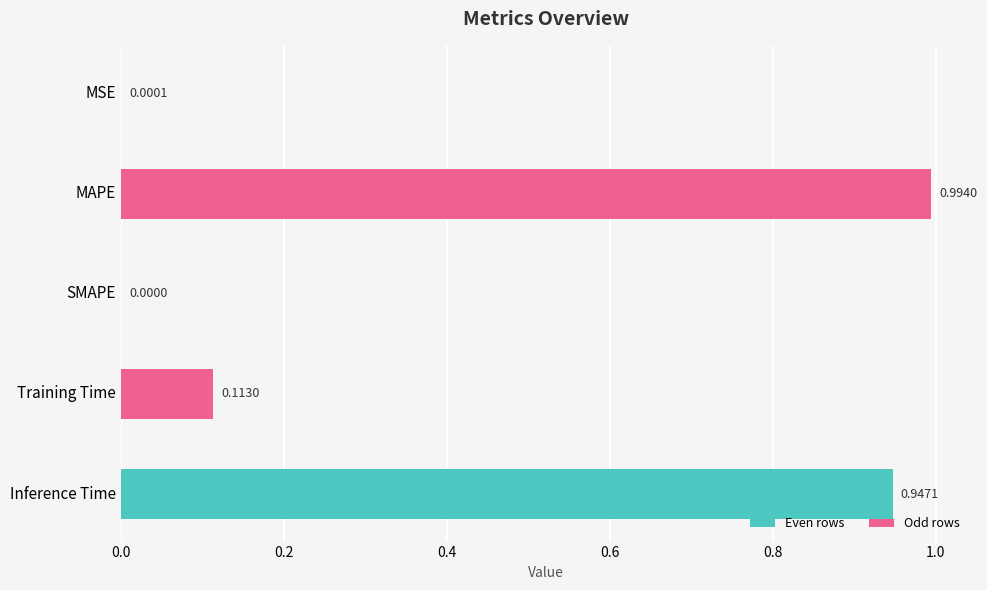

At which label is the value closest to 0?

SMAPE